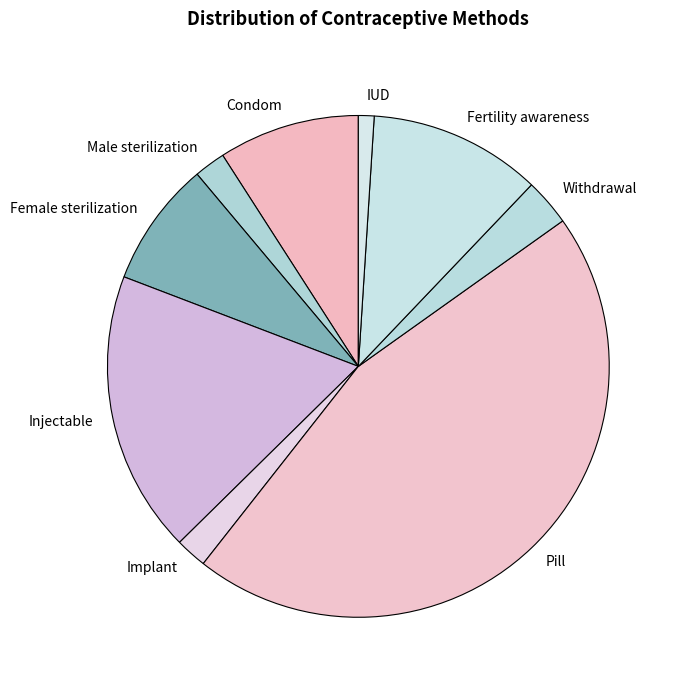

Do Pill and Fertility awareness together represent more than half of the pie?

Yes